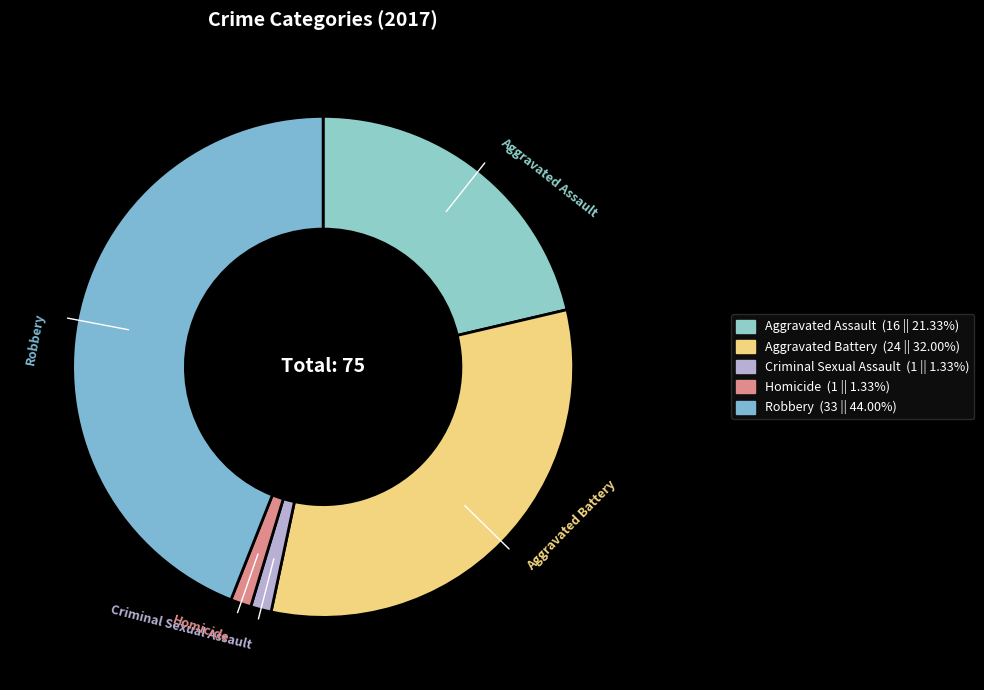

Is there a majority slice in this chart?

No